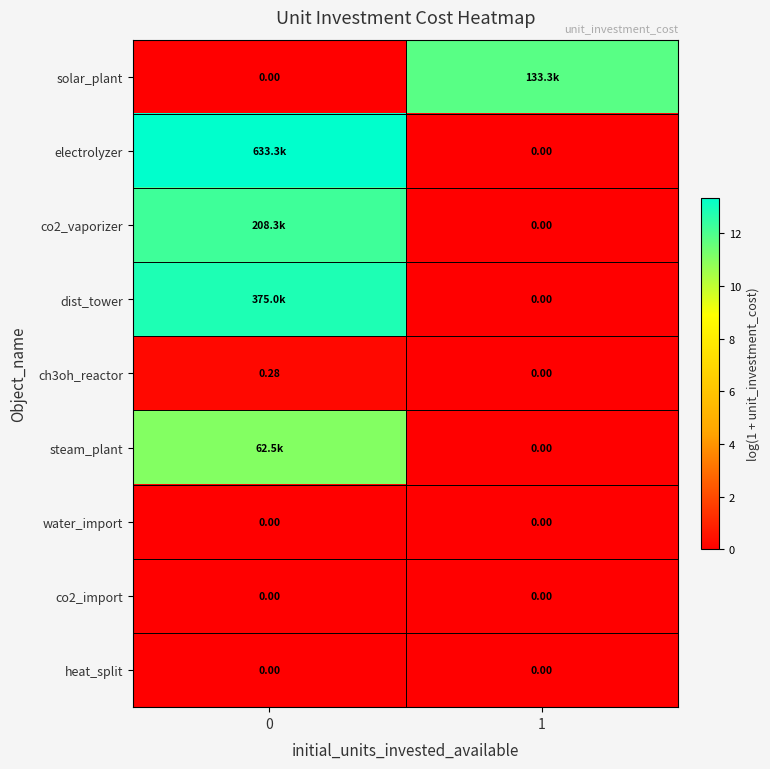

Is the value of solar_plant at 1 greater than the value of dist_tower at 1?

Yes